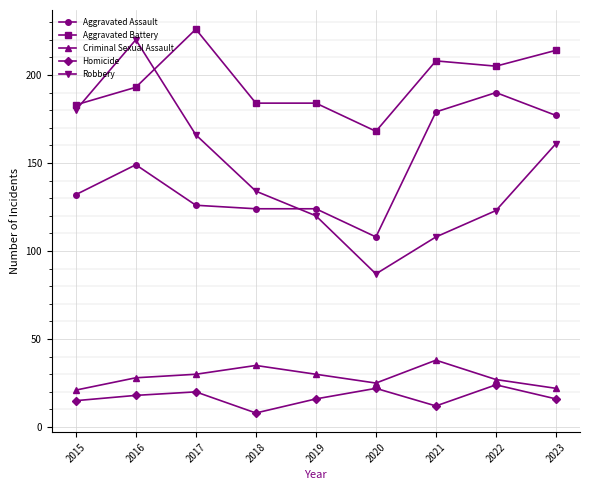

True or false: Robbery has more than 0 points higher than both neighbors.

True